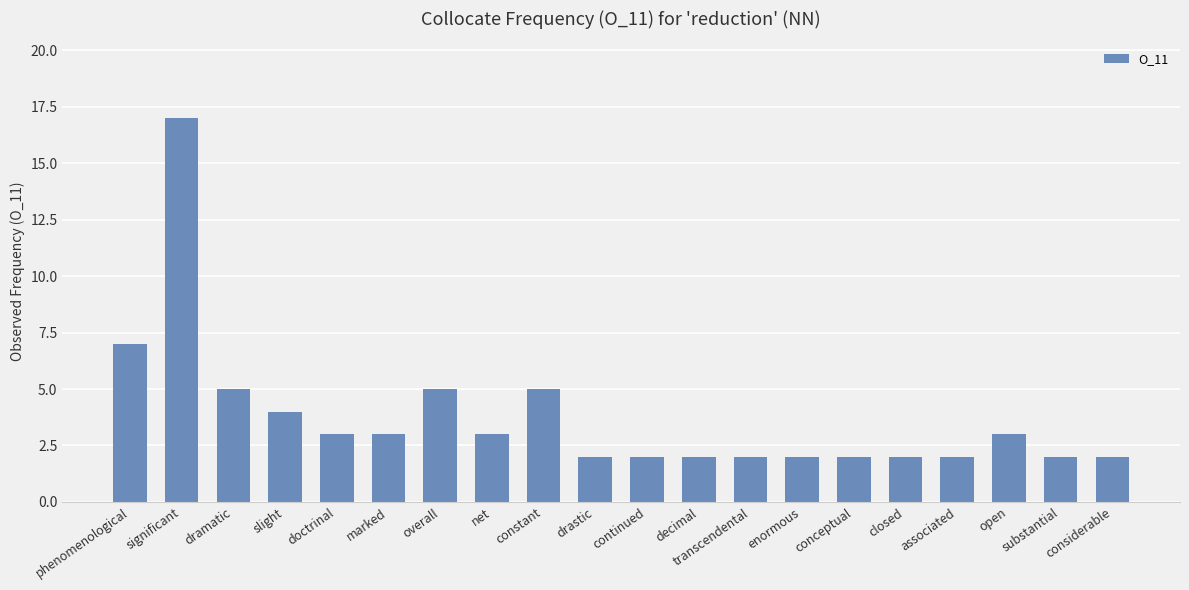

Where does the data first go above 3?

phenomenological